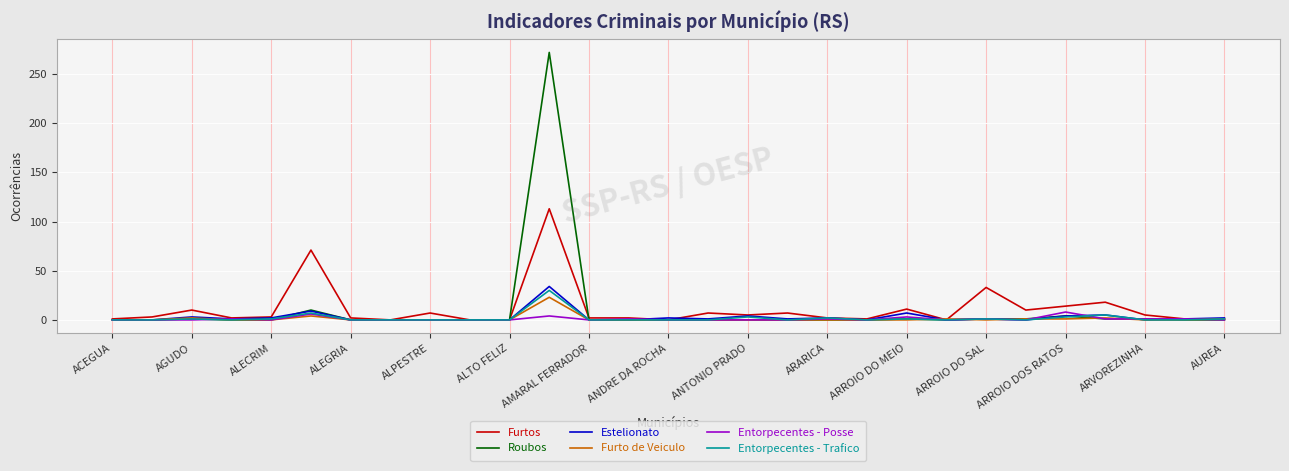

What is the greatest value displayed?

272